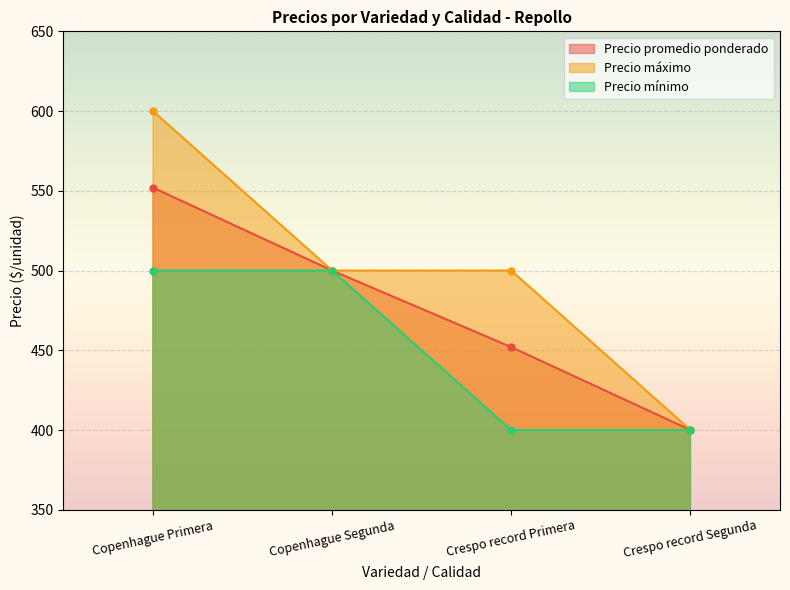

What is the maximum value for Precio máximo?

600